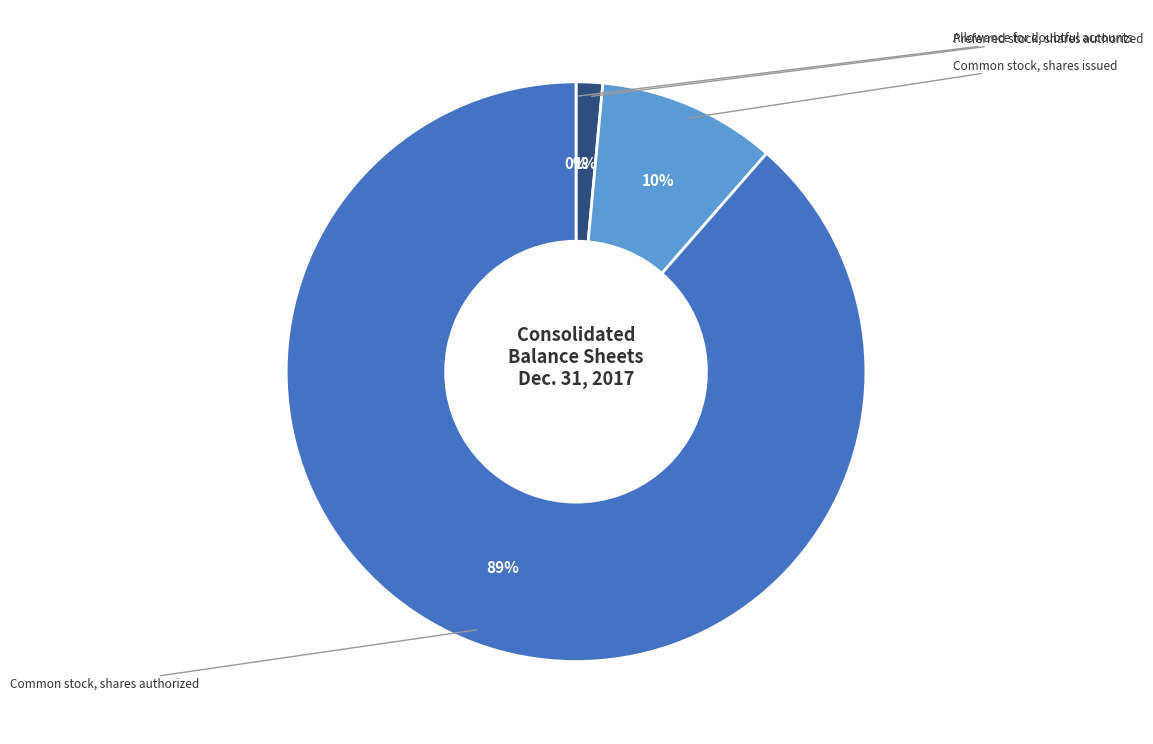

Does any single category account for the majority?

Yes